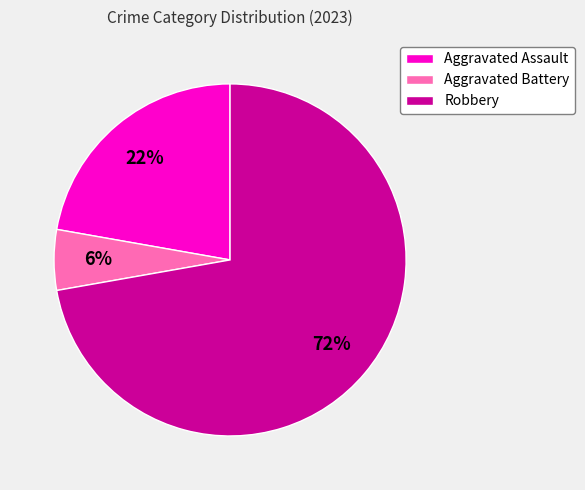

To the nearest percent, what is the average slice percentage?

33%